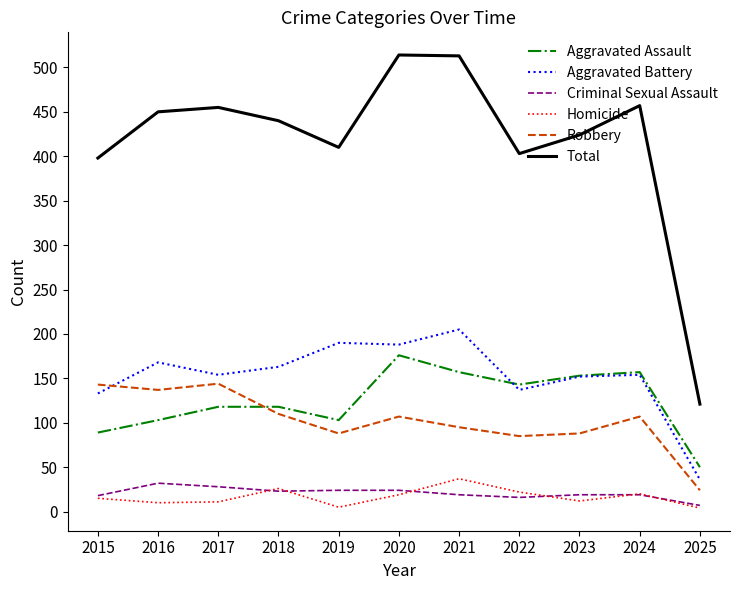

At which label does Aggravated Battery reach its minimum?

2025